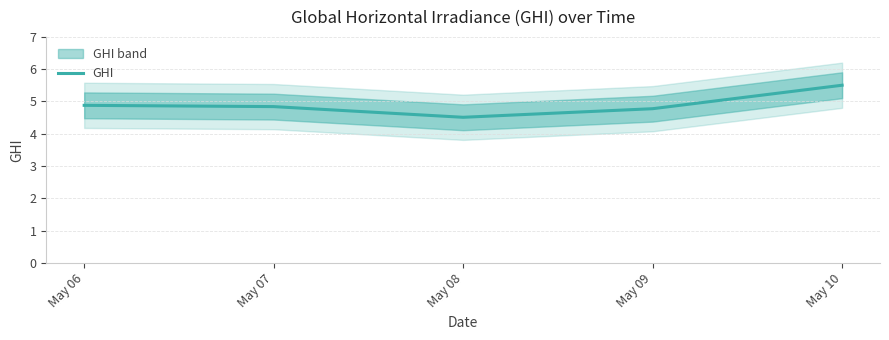

At which category does the data reach its first local valley?

May 08